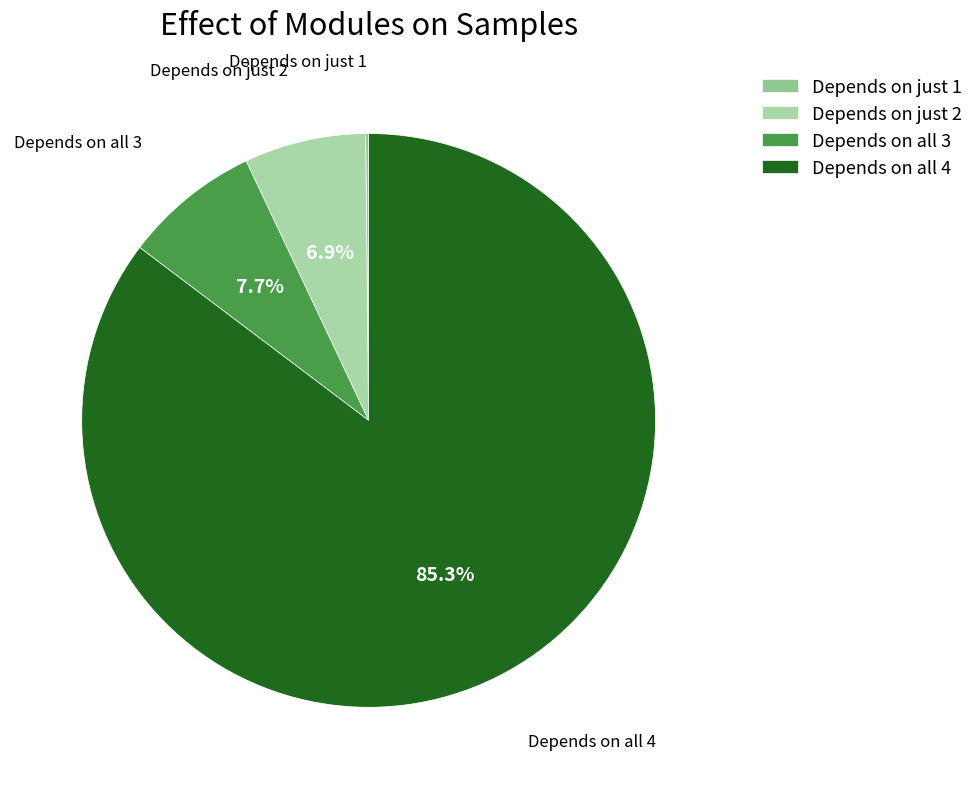

What is the largest slice in the pie chart?

Depends on all 4